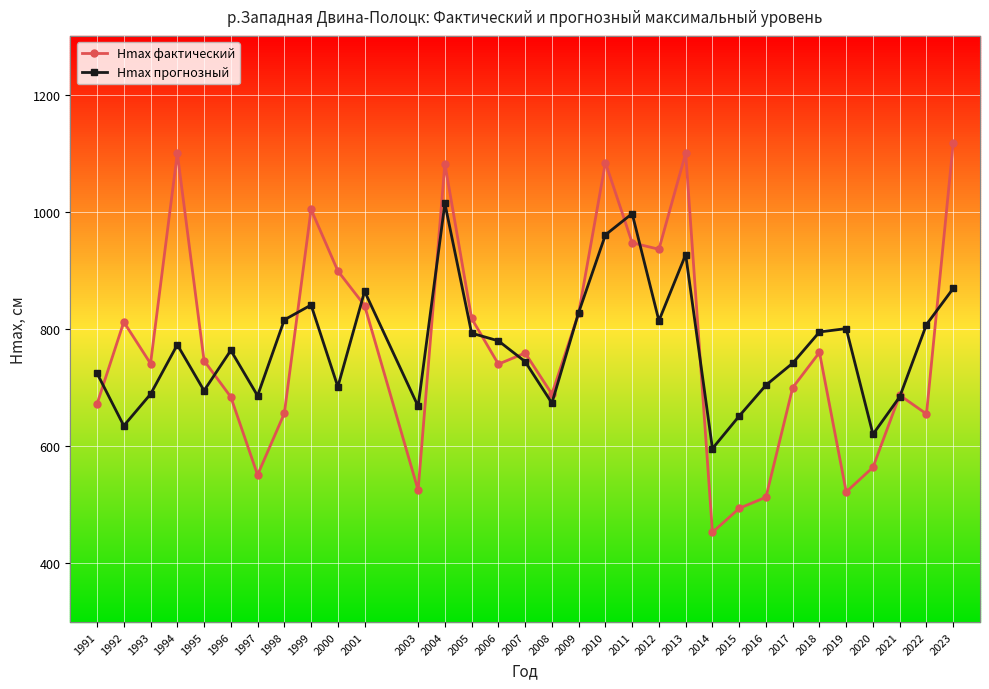

What is the value of the Hmax фактический point at the 4th from the left?

1100.0